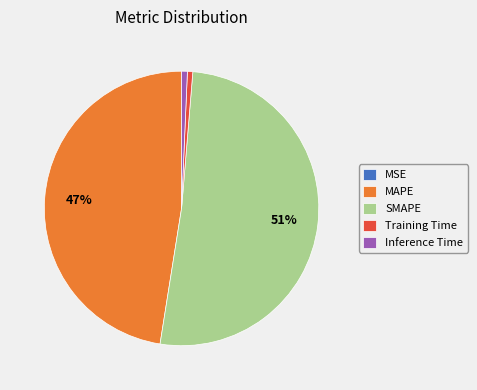

Is the sum of MAPE and SMAPE greater than half?

Yes